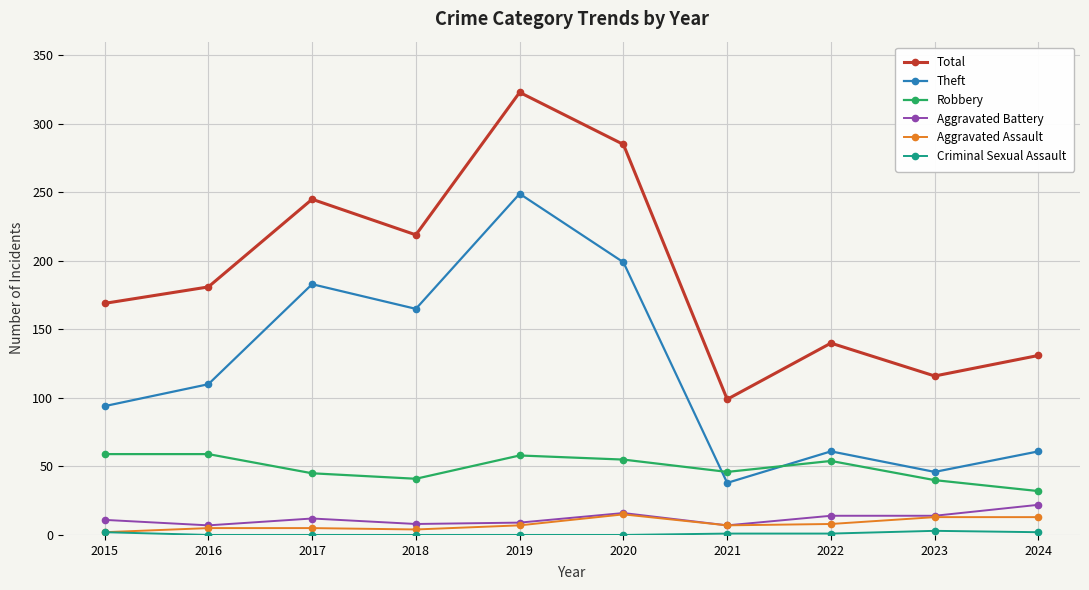

True or false: Total has a value of 219 at 2018.

True